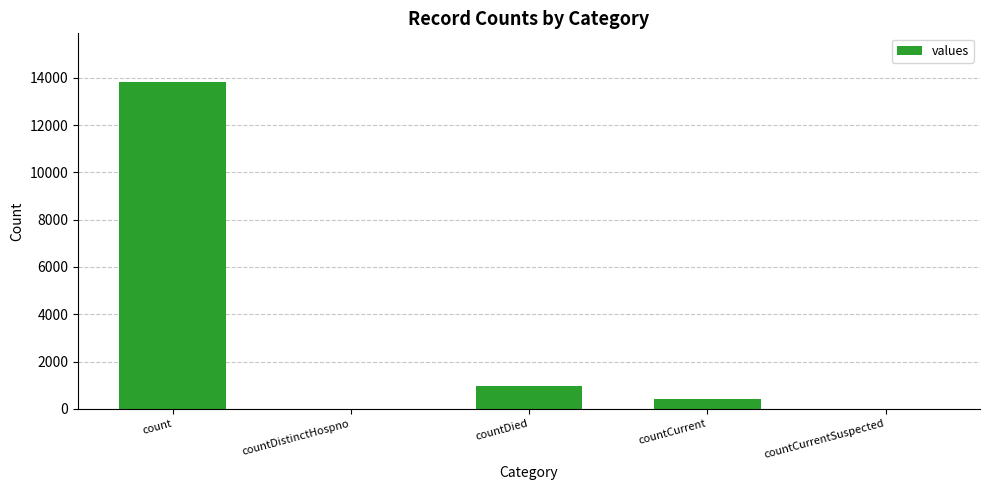

What is the maximum value shown in the chart?

13807